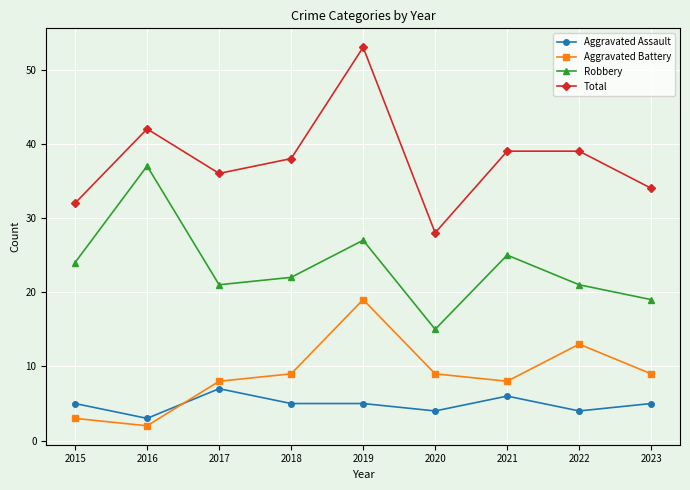

What is the sum of all Aggravated Battery values?

80